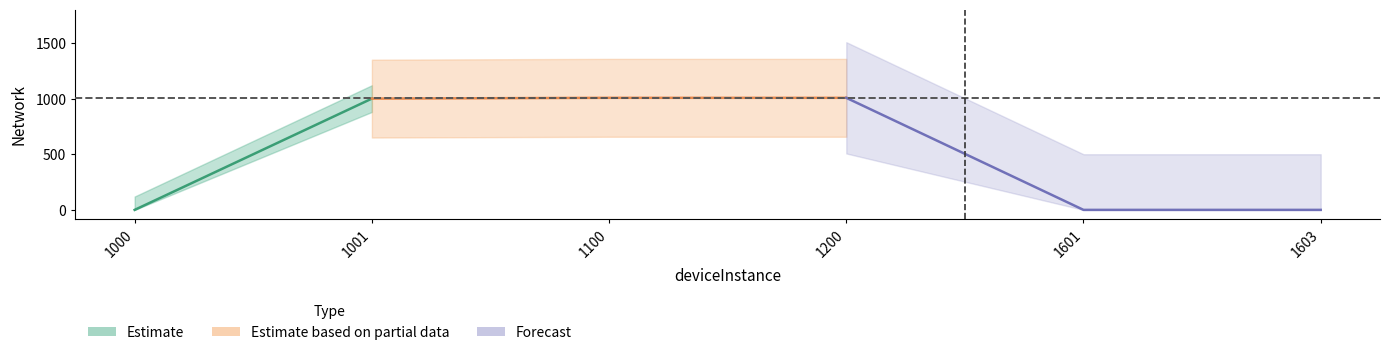

Reading right to left, what are all the values shown in this chart?

0	0	1007	1007	1000	0